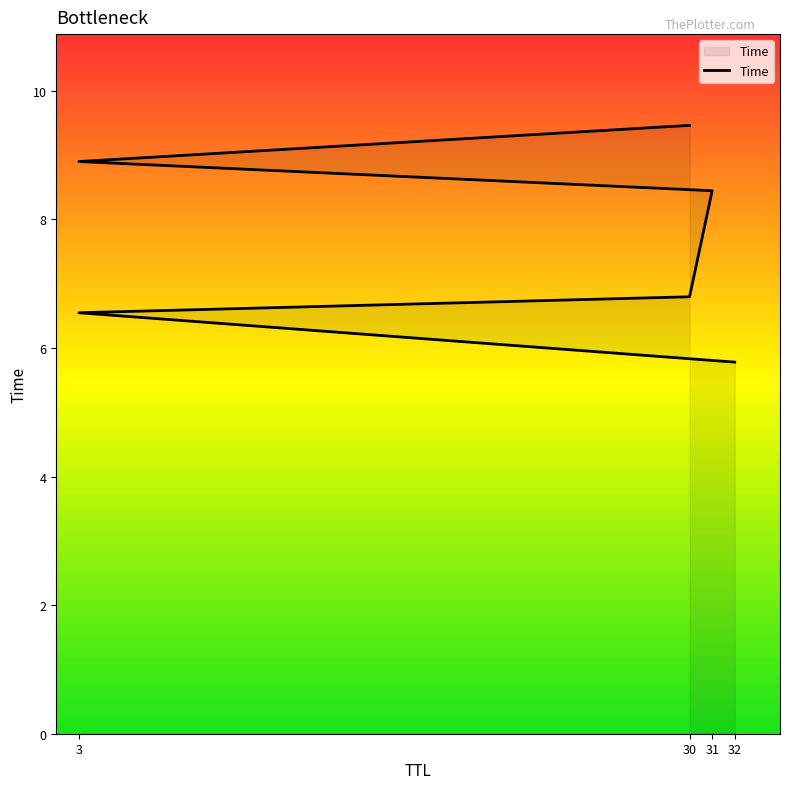

What is the minimum value shown in the chart?

5.8